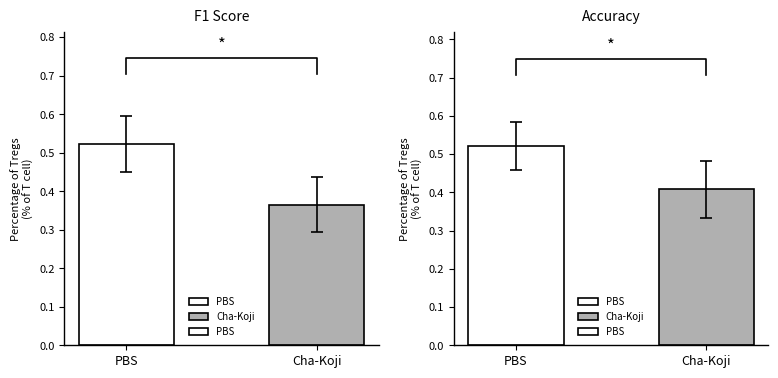

What is the minimum value shown in the chart?

0.4